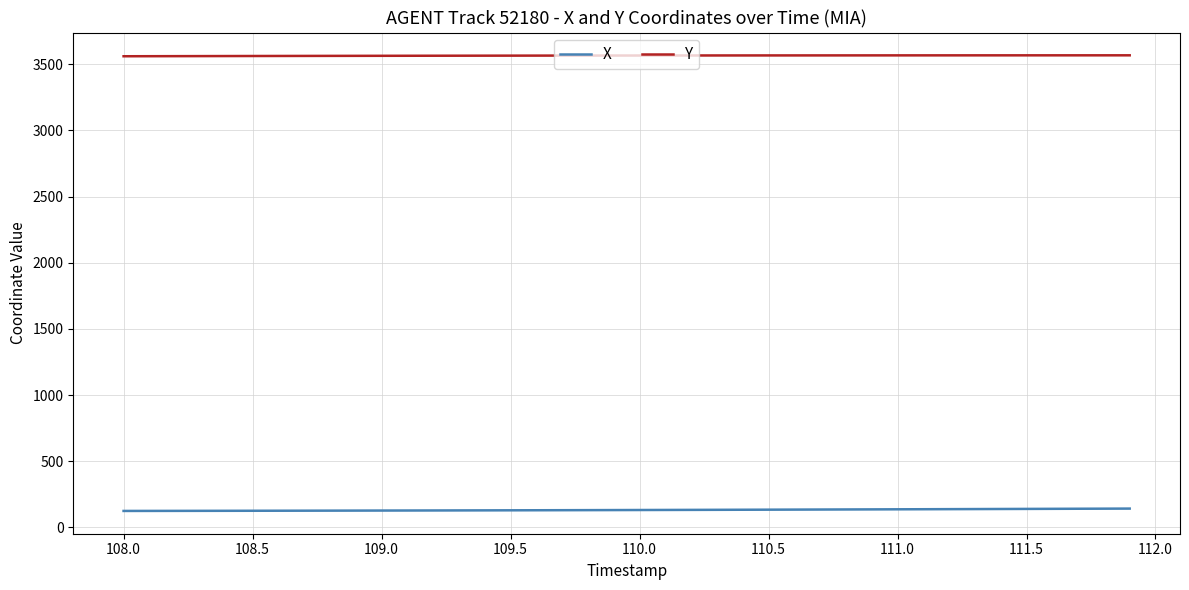

What is the maximum value for X?

142.7